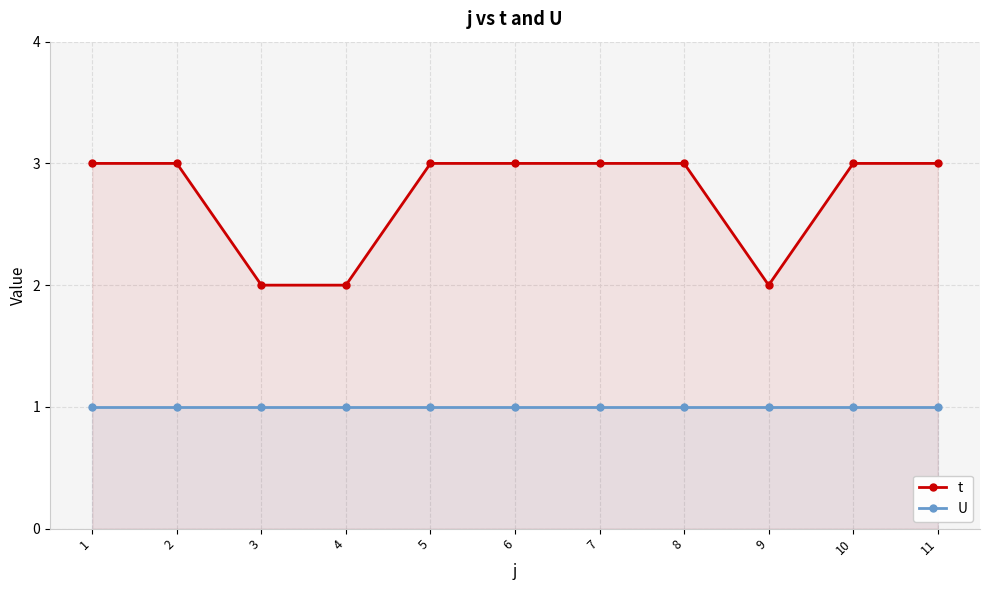

Does the chart display data point markers on the line(s)?

Yes